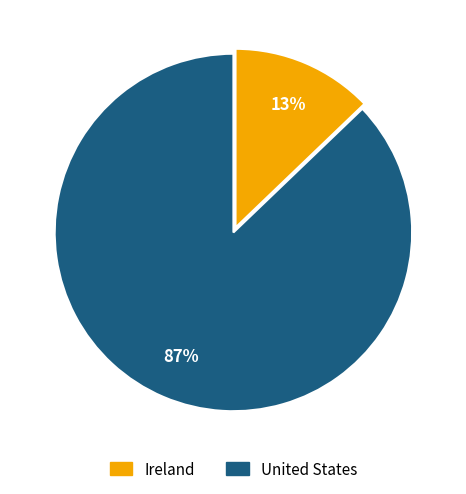

Do Ireland and United States together represent more than half of the pie?

Yes